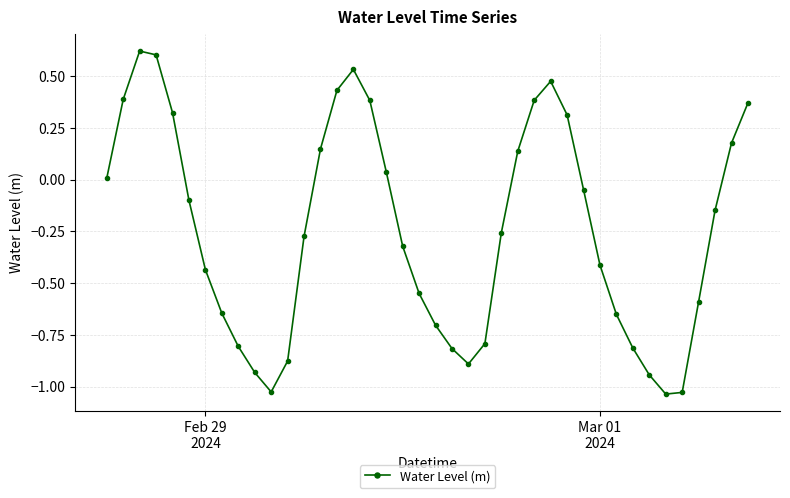

True or false: the data has more than 1 interior local peaks.

True